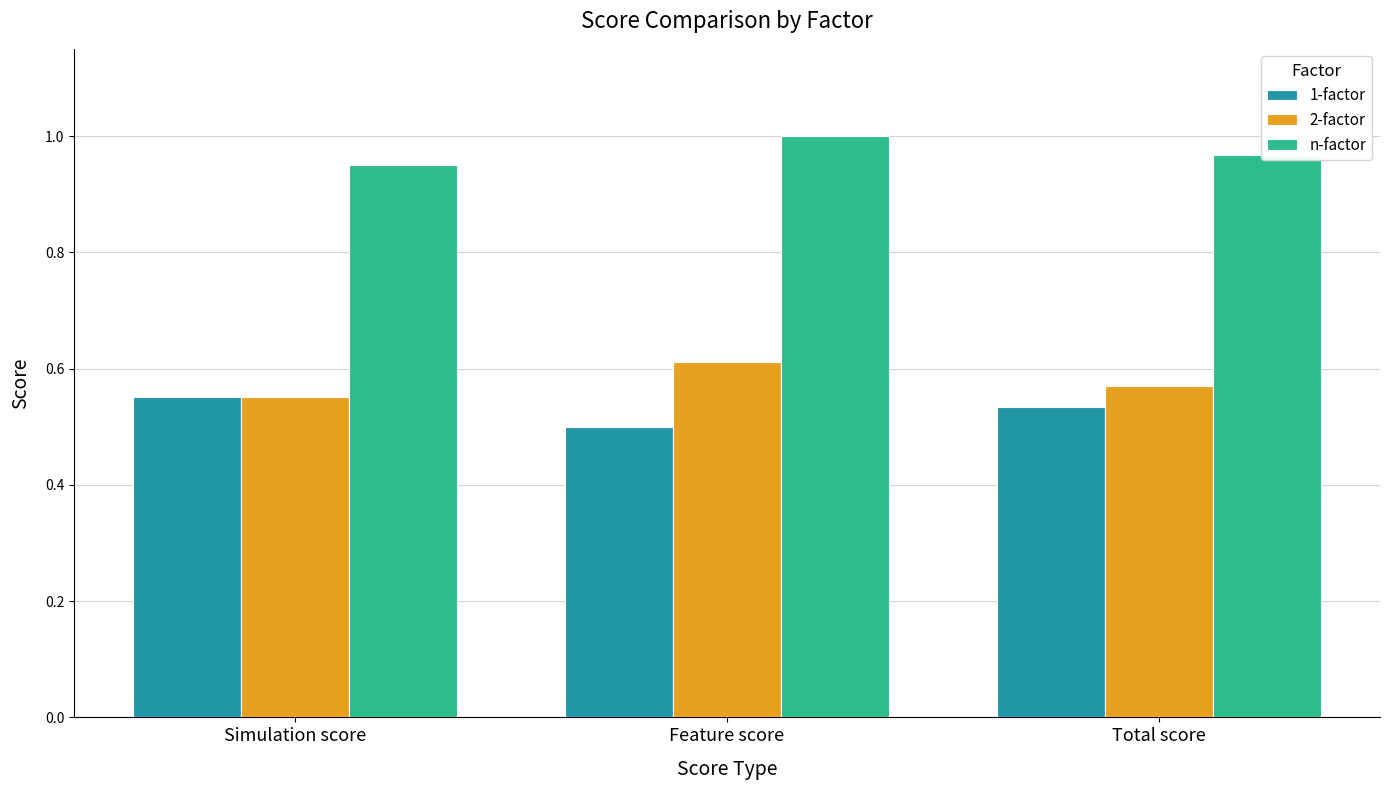

The value of 2-factor at Total score is 0.6. True or false?

True